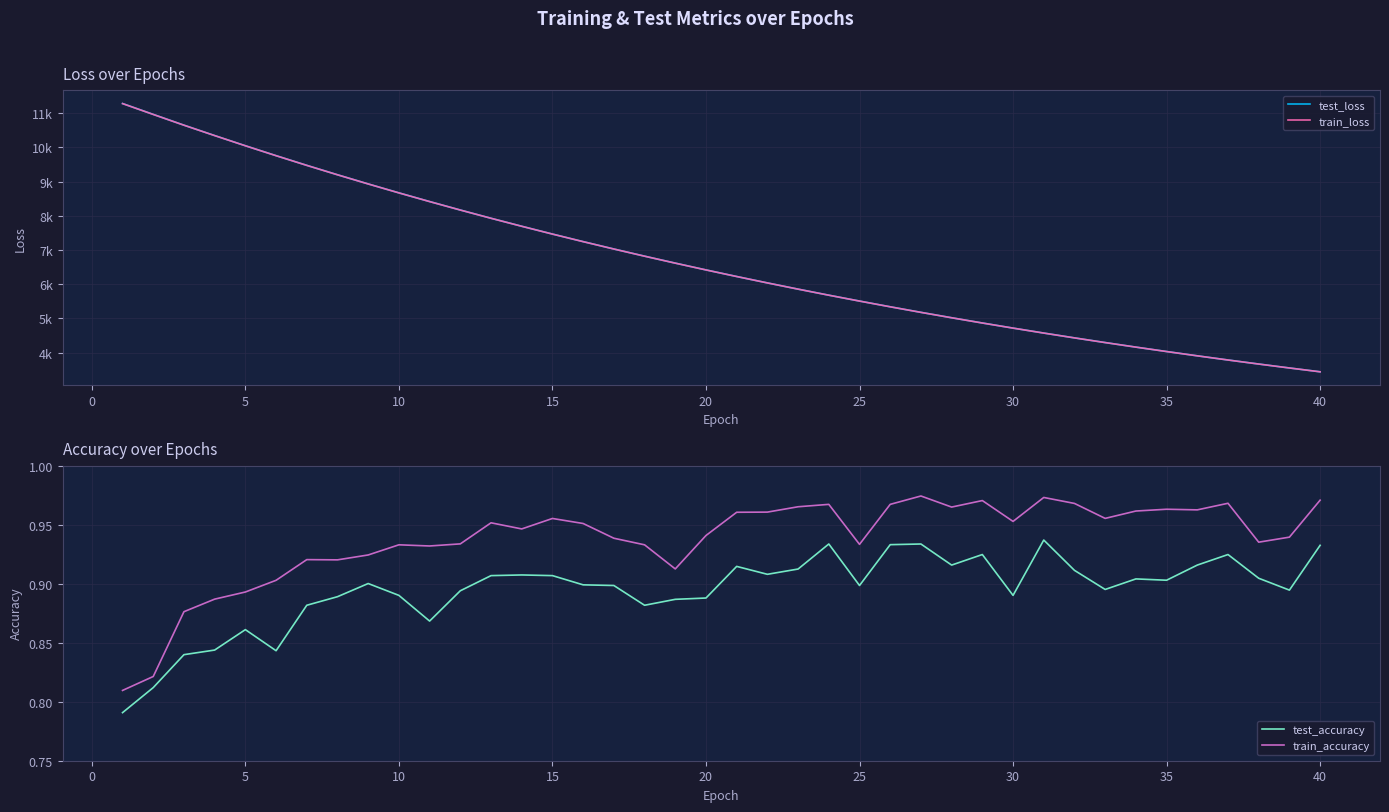

Count the number of categories in the chart.

40